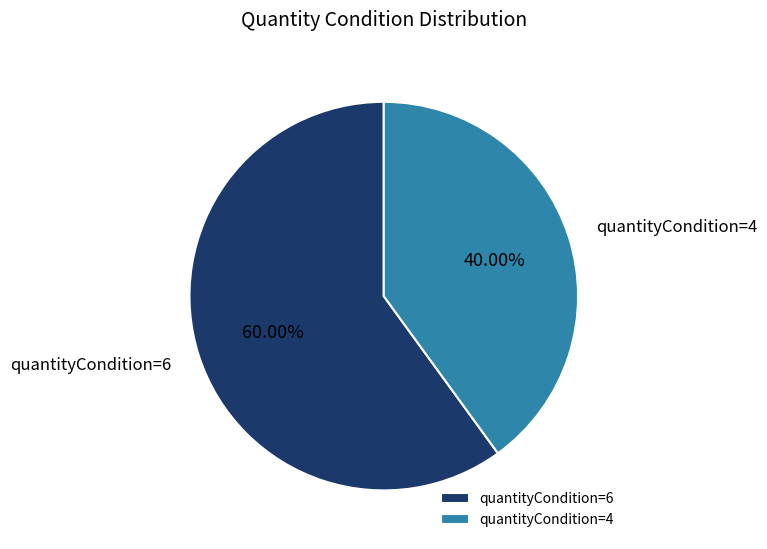

Is the sum of quantityCondition=4 and quantityCondition=6 greater than half?

Yes